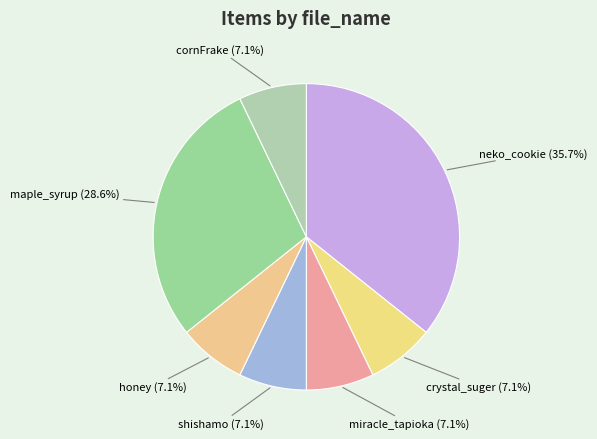

To the nearest percent, what is the average slice percentage?

14%